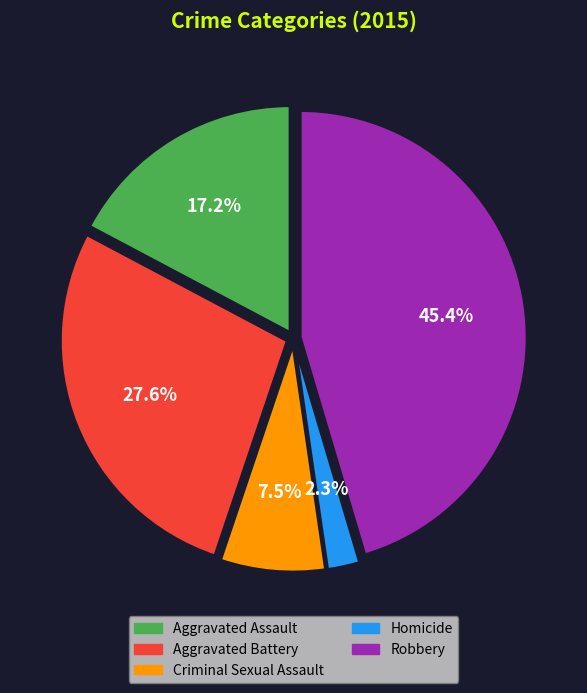

Rank the categories by value from highest to lowest.

Robbery, Aggravated Battery, Aggravated Assault, Criminal Sexual Assault, Homicide